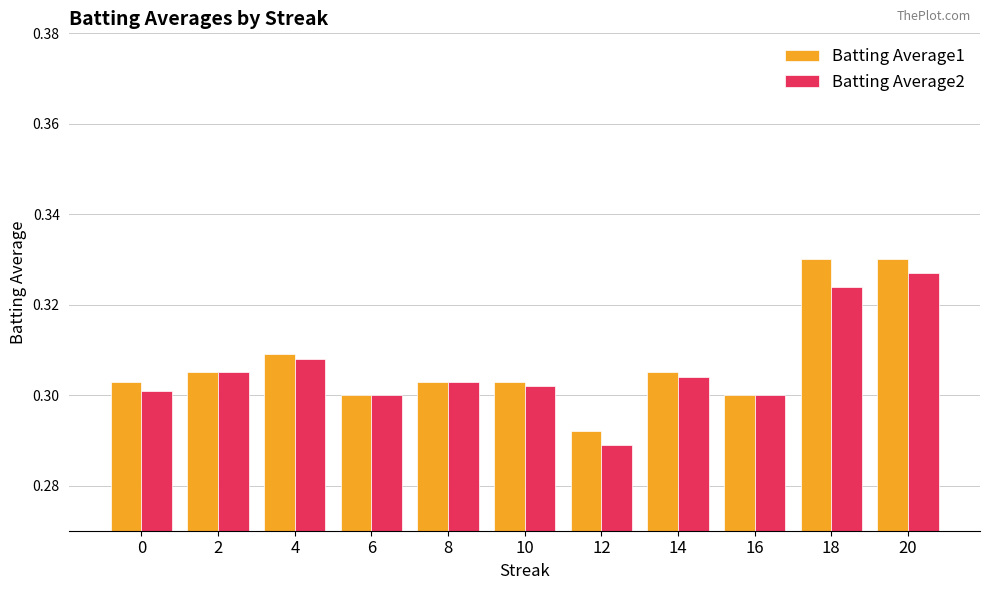

Is the value of Batting Average2 at 10 greater than the value of Batting Average1 at 0?

No